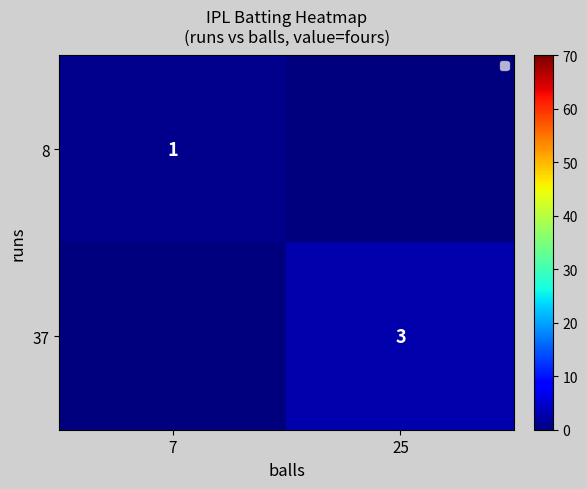

The value of 37 at 25 is 3. True or false?

True